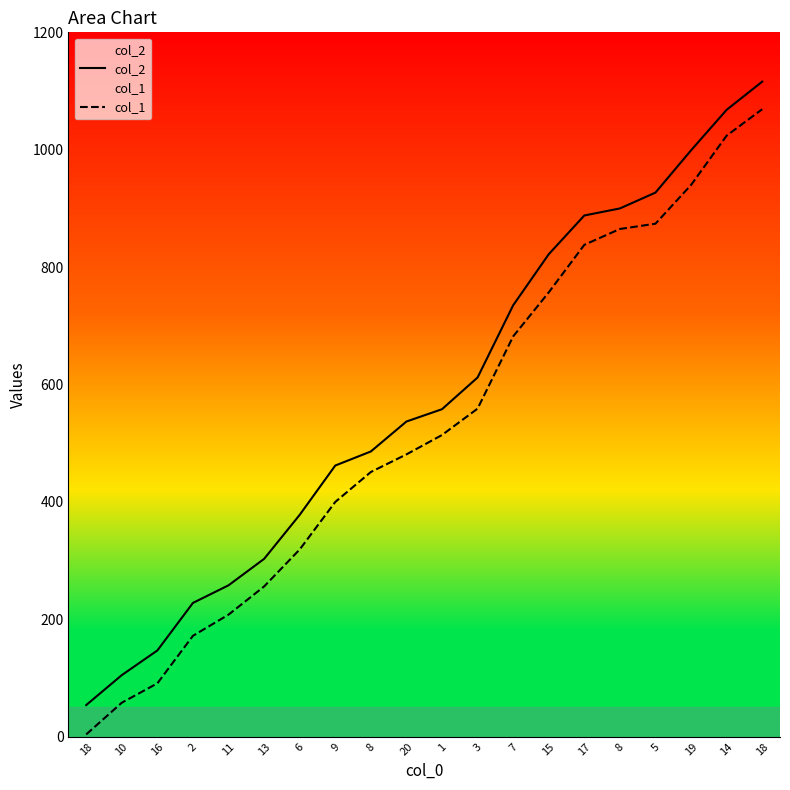

How many lines are shown in the chart?

2